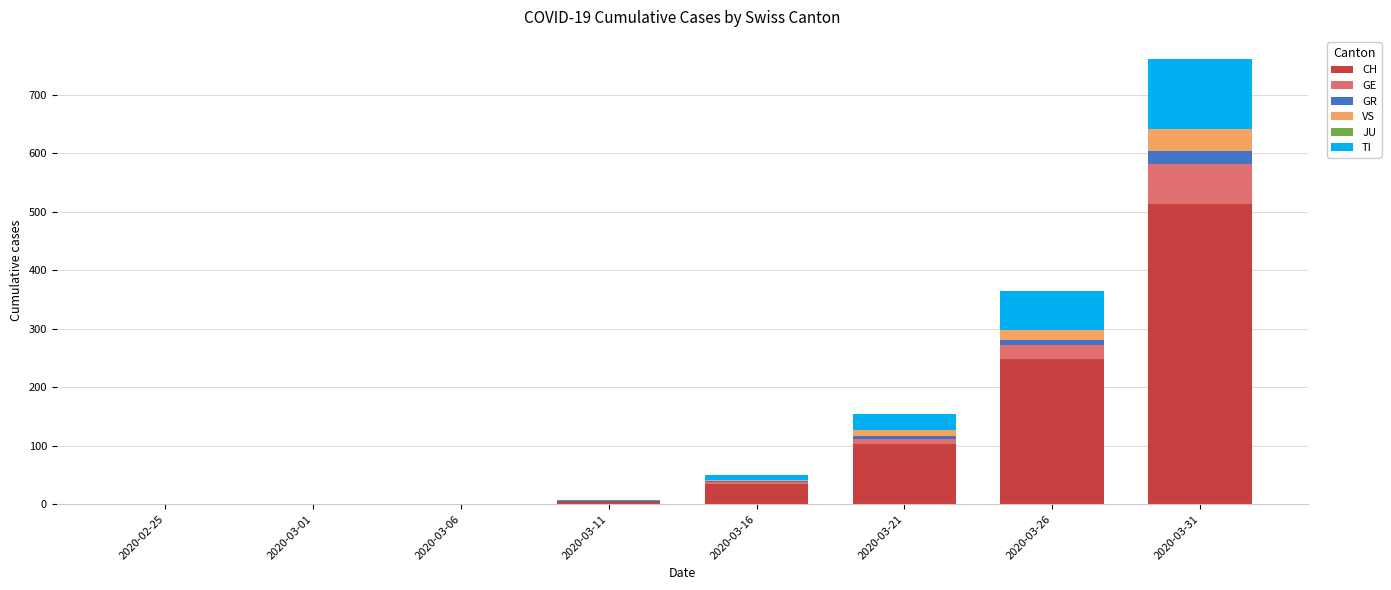

At which category is the sum across all series the highest?

2020-03-31